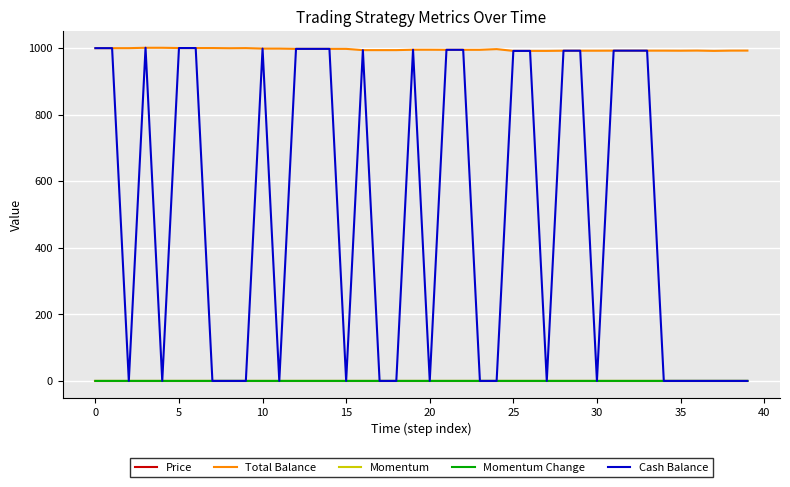

True or false: Total Balance and Price intersect in this chart.

False